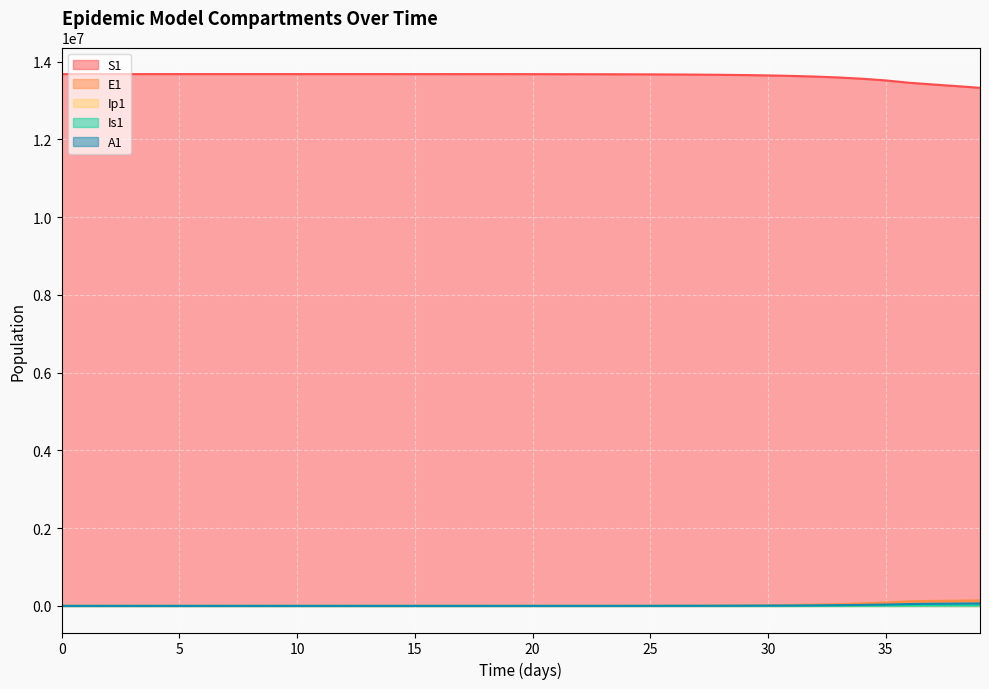

How many lines are shown in the chart?

5